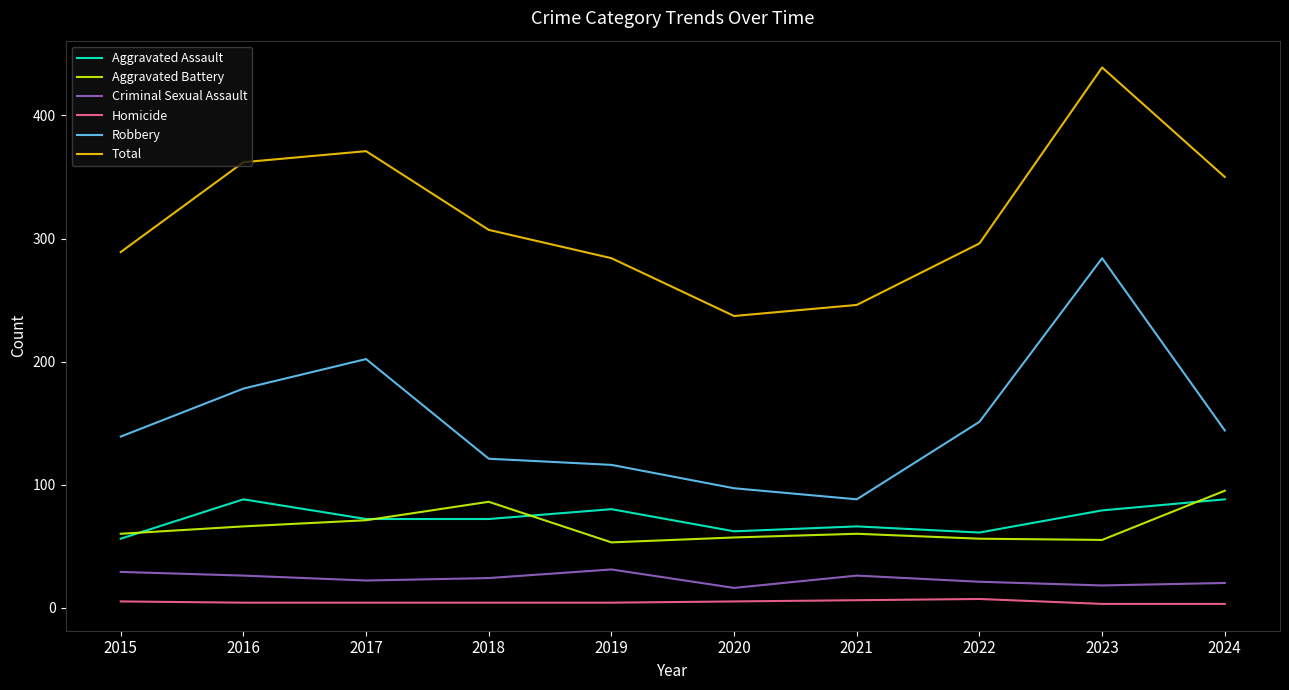

Which series has the largest total across all categories?

Total